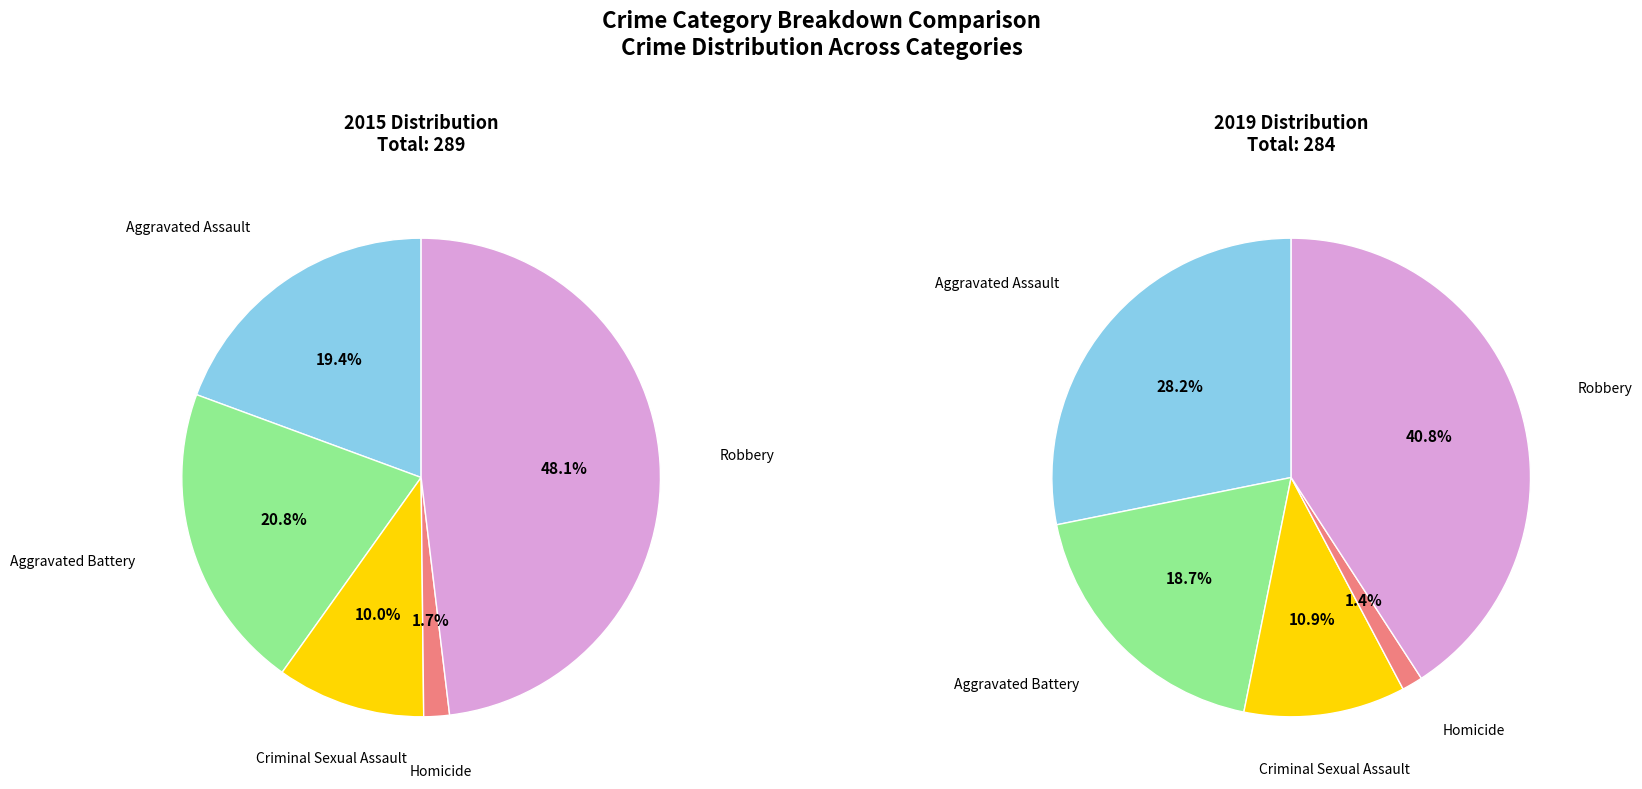

Does Aggravated Assault represent more than half of the total?

No